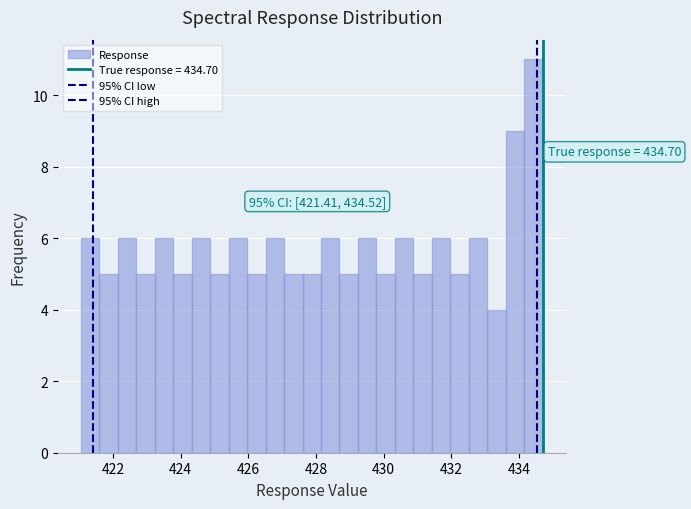

Read against the x-axis, roughly where is the centre of the tallest bar?

434.4